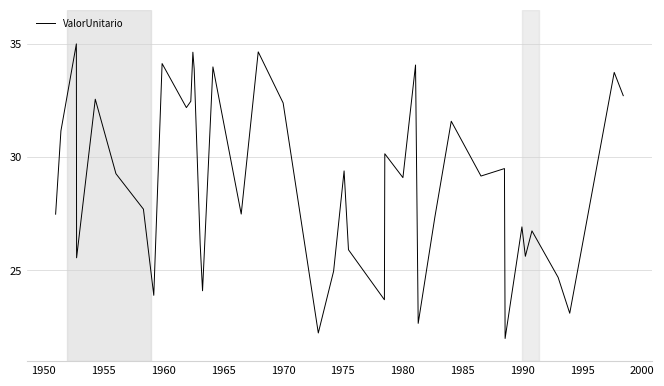

What is the minimum value shown in the chart?

22.0